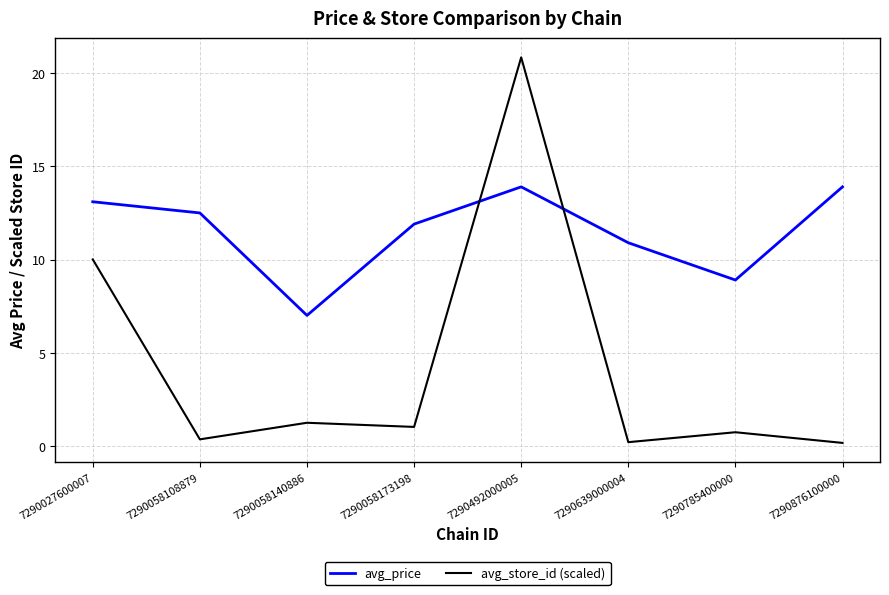

Reading left to right, list all the values displayed in this chart.

avg_price: 7290027600007=13.1	7290058108879=12.5	7290058140886=7.0	7290058173198=11.9	7290492000005=13.9	7290639000004=10.9	7290785400000=8.9	7290876100000=13.9
avg_store_id (scaled): 7290027600007=10.0	7290058108879=0.3	7290058140886=1.2	7290058173198=1.0	7290492000005=20.9	7290639000004=0.2	7290785400000=0.7	7290876100000=0.2